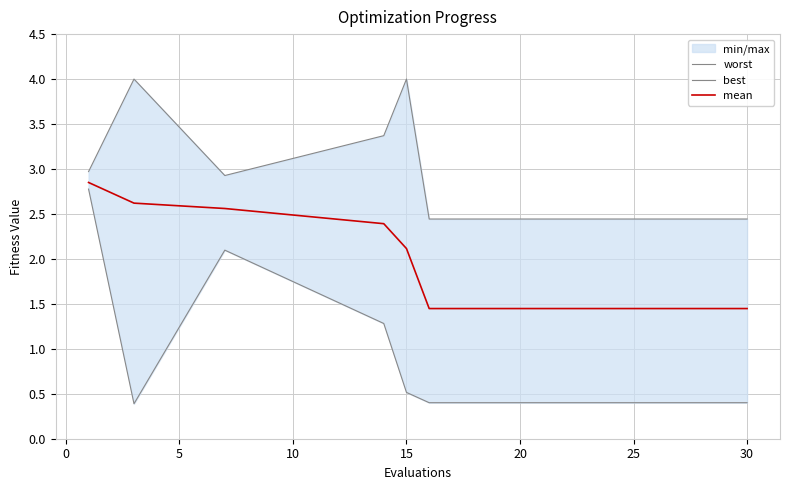

What is the maximum value for mean?

2.8